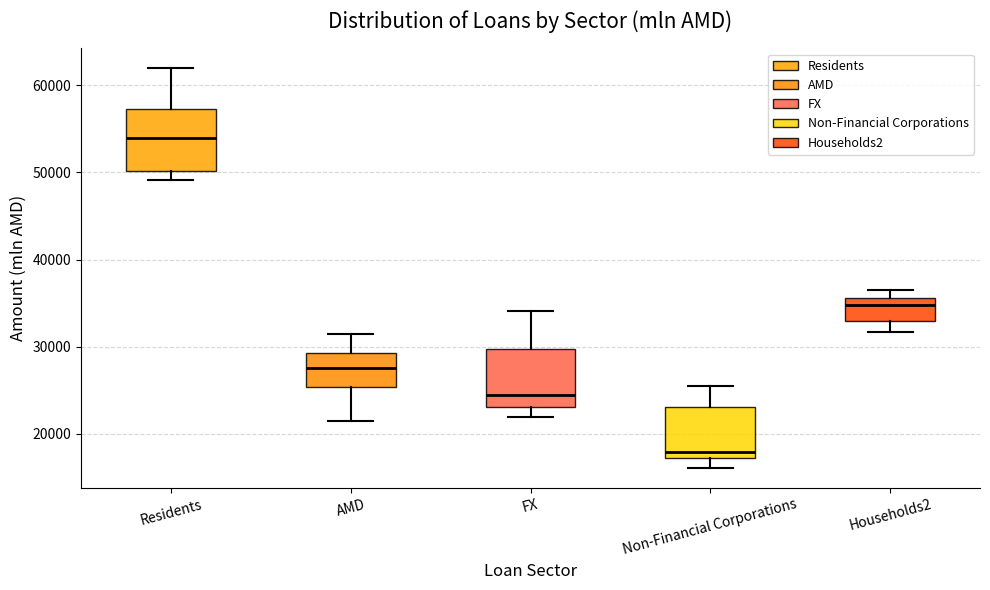

Where does the median line of the box for AMD sit on the y-axis? The values are not printed on the chart, so give them approximately, as read against the axis.

28000